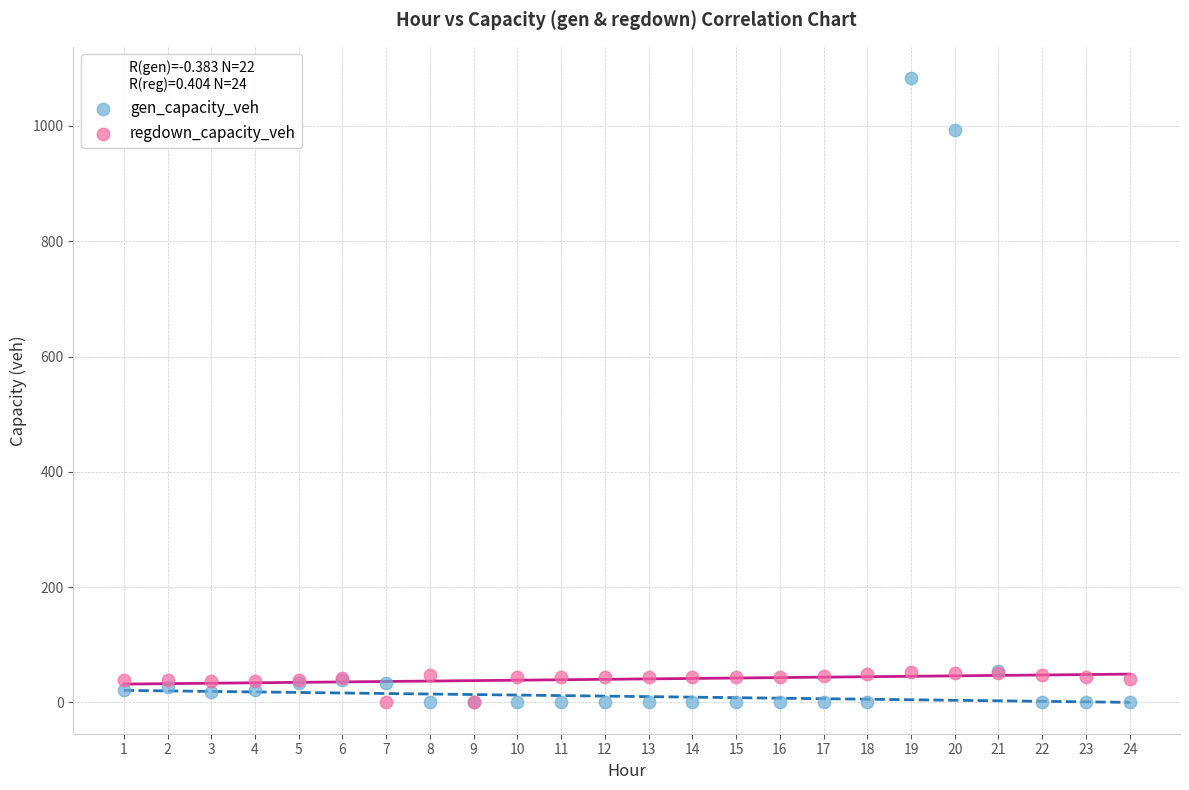

What are all the series names shown in the legend?

gen_capacity_veh, regdown_capacity_veh